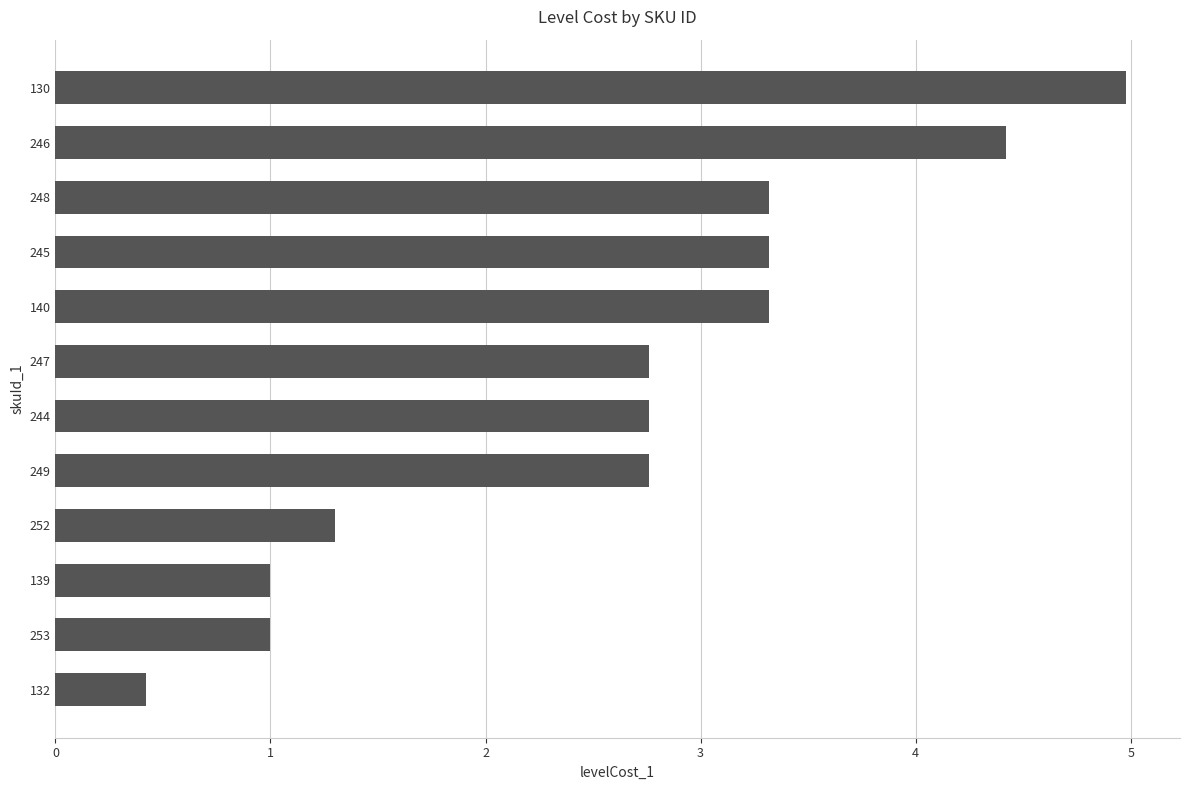

True or false: the data shows 3.3 at 140.

True